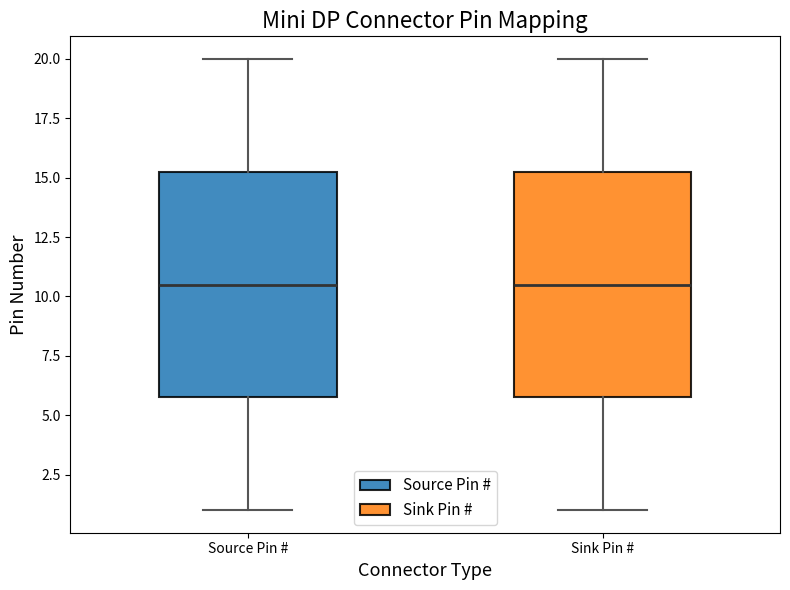

Reading left to right, transcribe this box plot: for each box, give where its median line is, the range the box spans, and where its two whiskers end, as read against the y-axis. The values are not printed on the chart, so give them approximately, as read against the axis.

Source Pin #: median 10.5, box 6.0 to 15.5, whiskers 1.0 to 20.0
Sink Pin #: median 10.5, box 6.0 to 15.5, whiskers 1.0 to 20.0